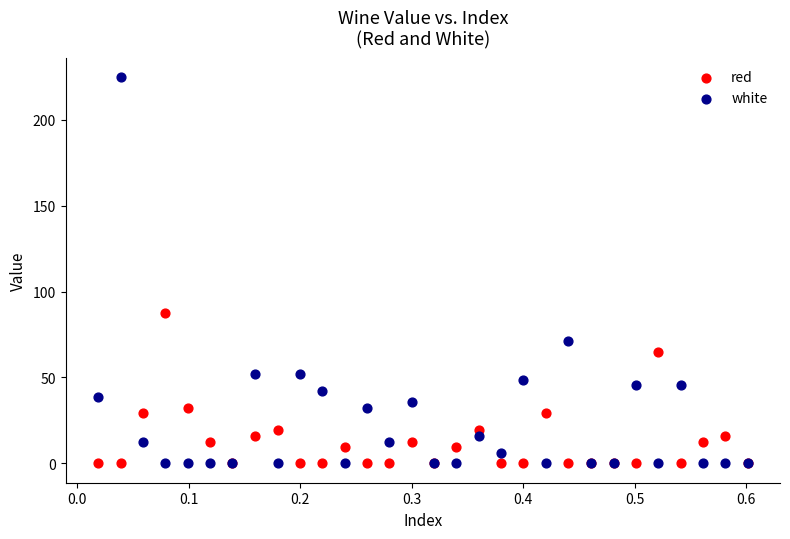

Which series has the widest spread of Y values?

white